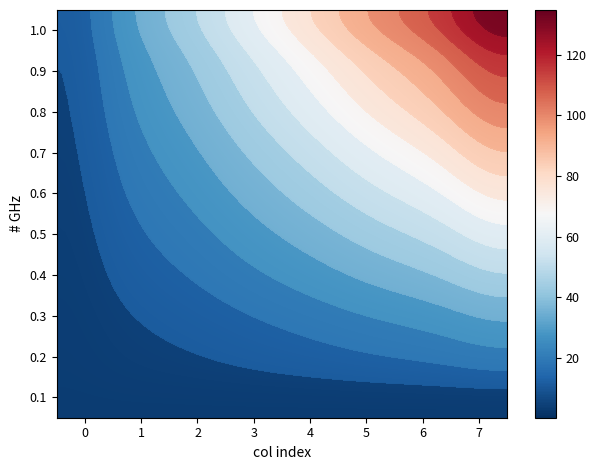

Reading right to left, list all the values displayed in this chart.

0.1: 7=0.3	6=0.3	5=0.3	4=0.3	3=0.3	2=0.3	1=0.3	0=0.3
0.2: 7=15.3	6=13.3	5=11.3	4=9.3	3=7.3	2=5.3	1=3.3	0=1.3
0.3: 7=30.2	6=26.2	5=22.2	4=18.2	3=14.2	2=10.2	1=6.3	0=2.3
0.4: 7=45.1	6=39.1	5=33.2	4=27.2	3=21.2	2=15.2	1=9.2	0=3.3
0.5: 7=60.1	6=52.1	5=44.1	4=36.1	3=28.2	2=20.2	1=12.2	0=4.3
0.6: 7=75.0	6=65.0	5=55.1	4=45.1	3=35.1	2=25.2	1=15.2	0=5.3
0.7: 7=89.9	6=78.0	5=66.0	4=54.1	3=42.1	2=30.2	1=18.2	0=6.3
0.8: 7=104.8	6=90.9	5=77.0	4=63.0	3=49.1	2=35.1	1=21.2	0=7.3
0.9: 7=119.8	6=103.8	5=87.9	4=72.0	3=56.1	2=40.1	1=24.2	0=8.3
1.0: 7=134.7	6=116.8	5=98.9	4=81.0	3=63.0	2=45.1	1=27.2	0=9.3